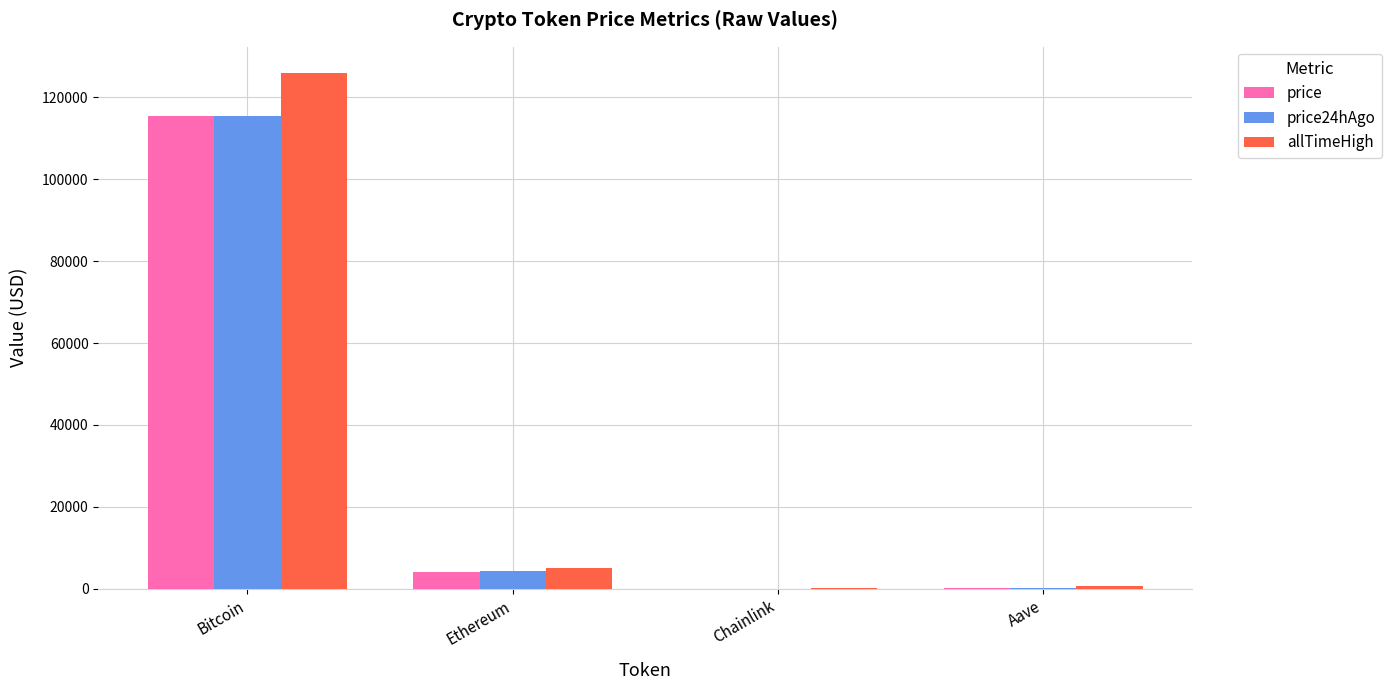

The price24hAgo series shows 179536.5 at Bitcoin. True or false?

False